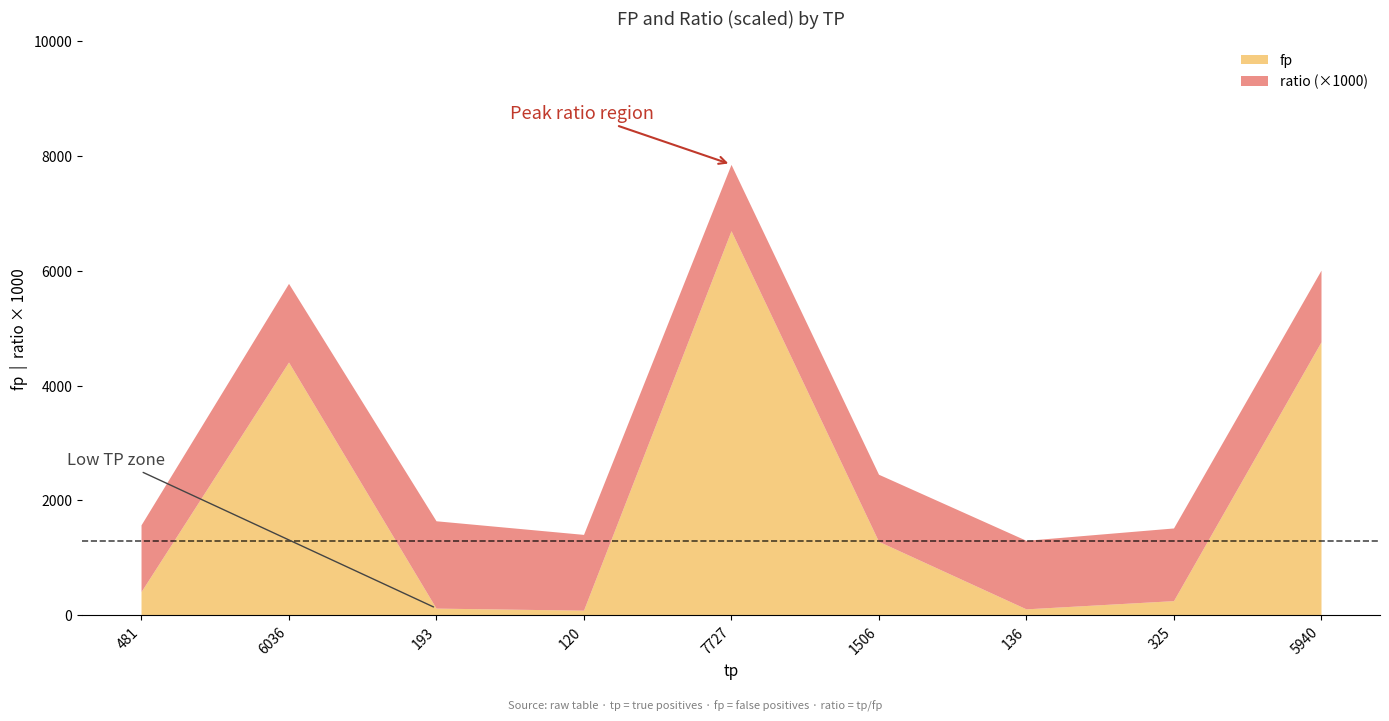

What is the greatest value displayed?

6696.0